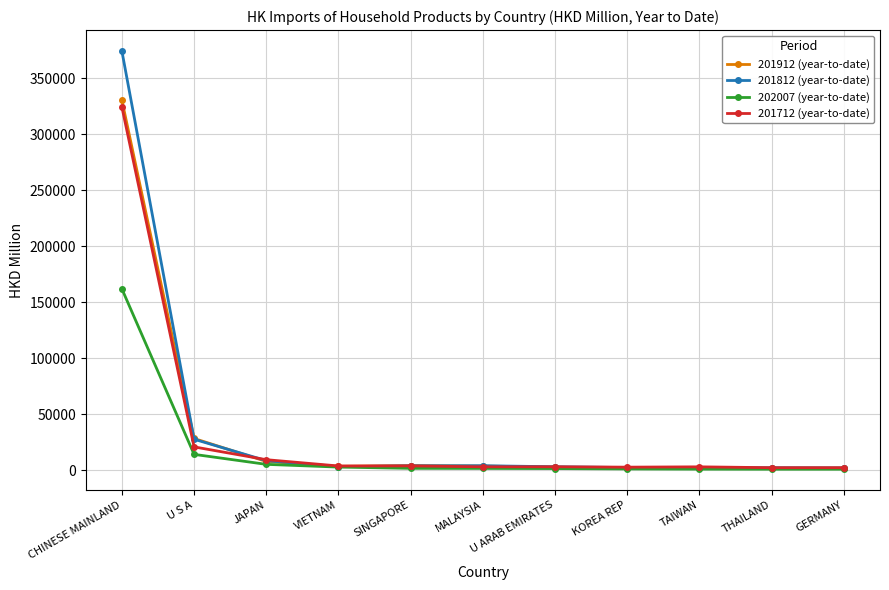

What is the spread (max minus min) of values at CHINESE MAINLAND?

212366.5